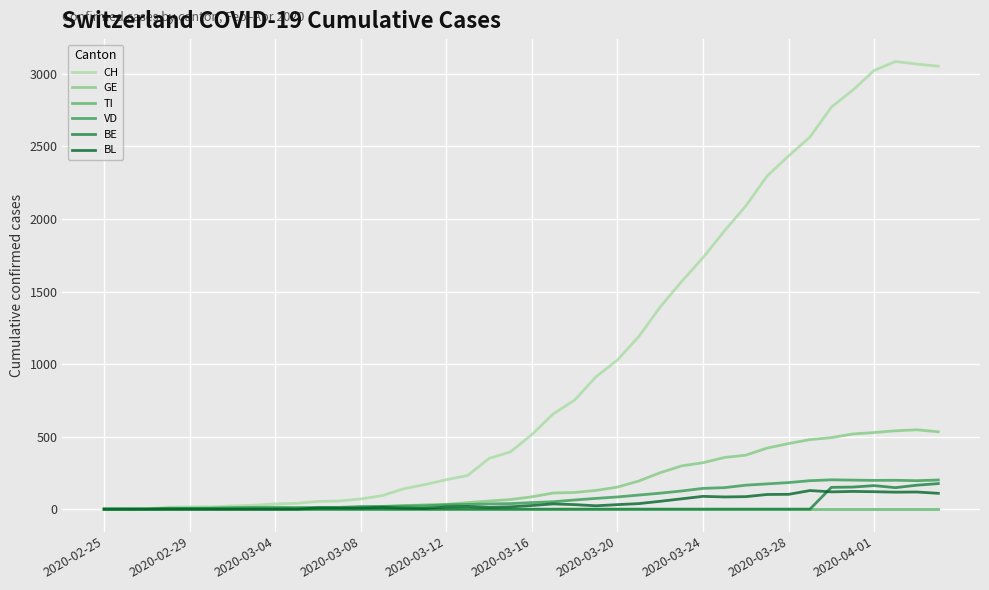

What is the difference between the maximum and second lowest values in the GE series?

546